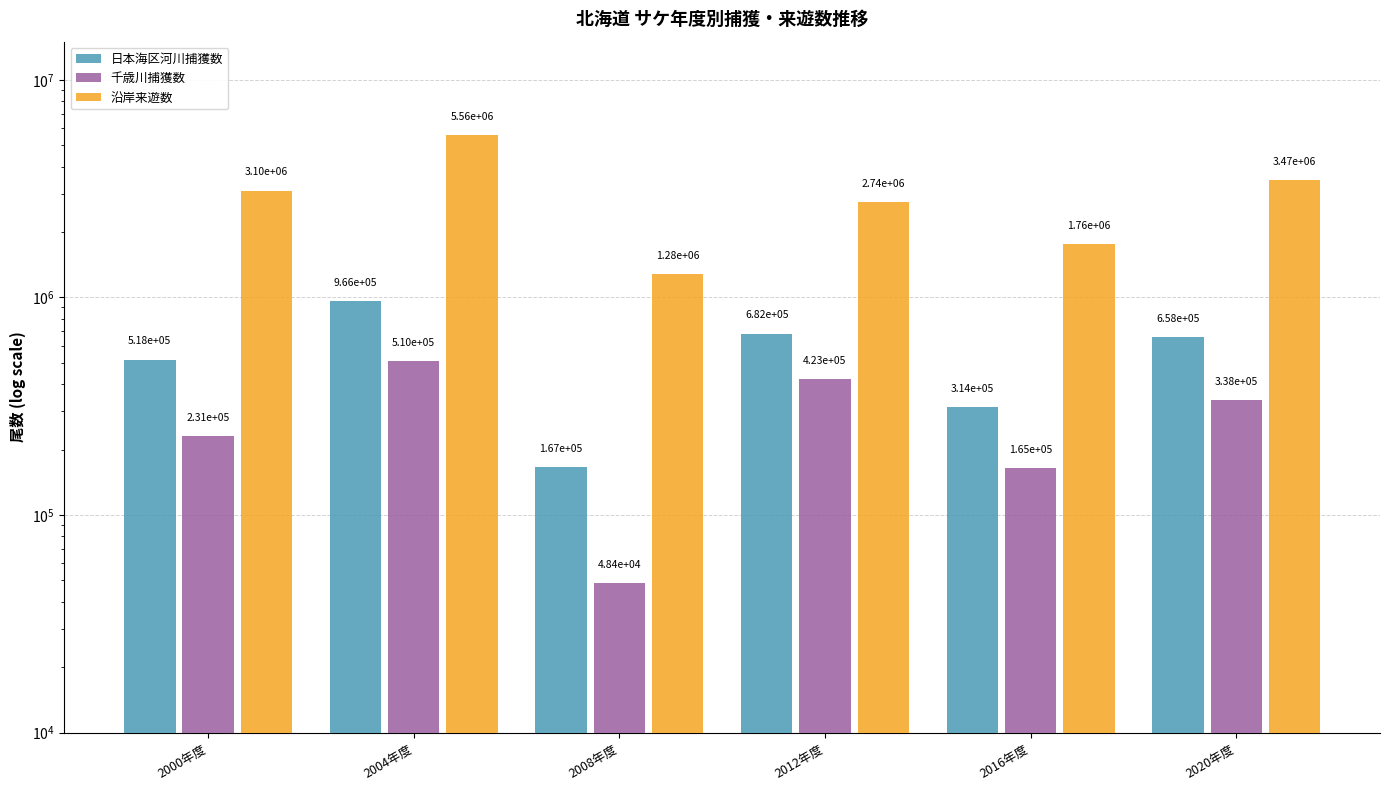

How many bars are there in each group?

3